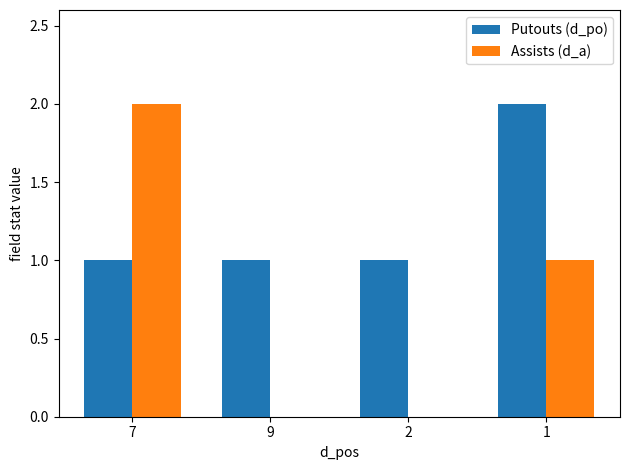

Reading left to right, extract all data points from this chart.

Putouts (d_po): 7=1	9=1	2=1	1=2
Assists (d_a): 7=2	9=0	2=0	1=1